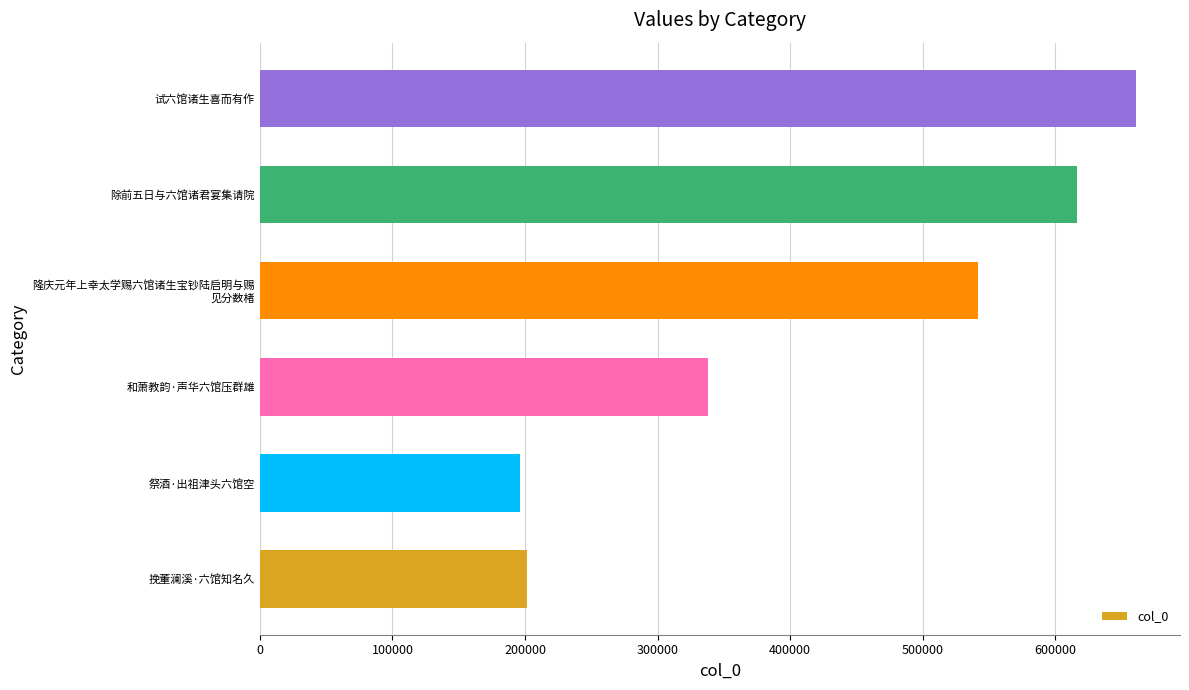

Reading bottom to top, what are all the values shown in this chart?

201811	196308	338053	541839	616057	660963